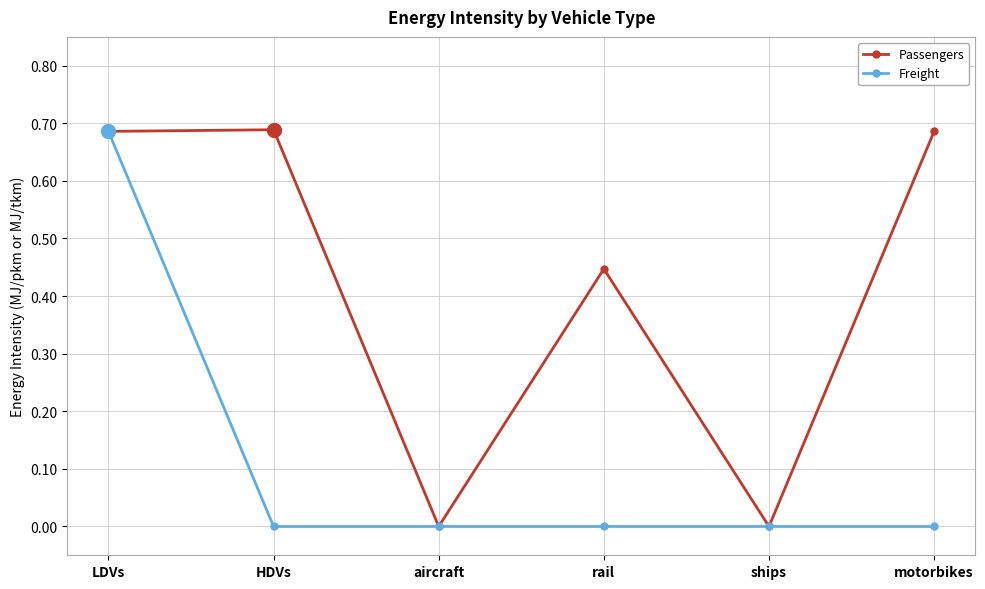

What position from the right is motorbikes?

1